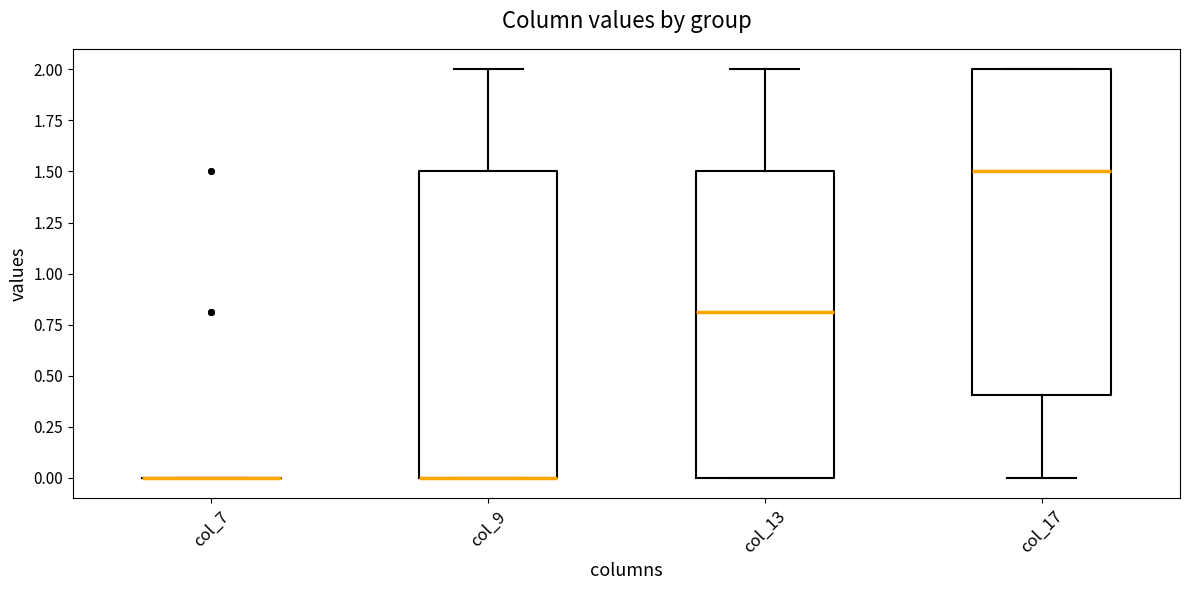

Reading left to right, read every box against the y-axis: the position of its median line, the range the box covers, and the ends of its whiskers. The values are not printed on the chart, so give them approximately, as read against the axis.

col_7: box collapsed to a line at 0.0, whiskers 0.0 to 0.0
col_9: median 0.0 (drawn on the box's lower edge), box 0.0 to 1.5, whiskers 0.0 to 2.0
col_13: median 0.8, box 0.0 to 1.5, whiskers 0.0 to 2.0
col_17: median 1.5, box 0.4 to 2.0, whiskers 0.0 to 2.0